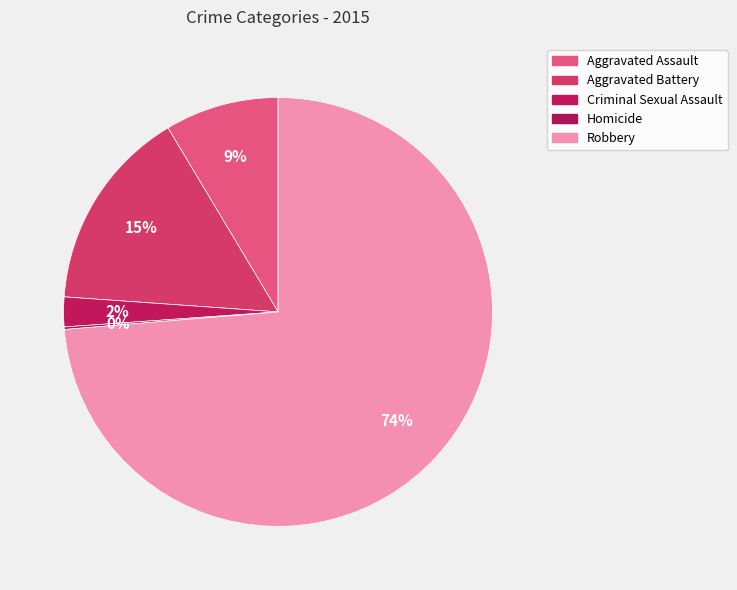

Does any single category account for the majority?

Yes